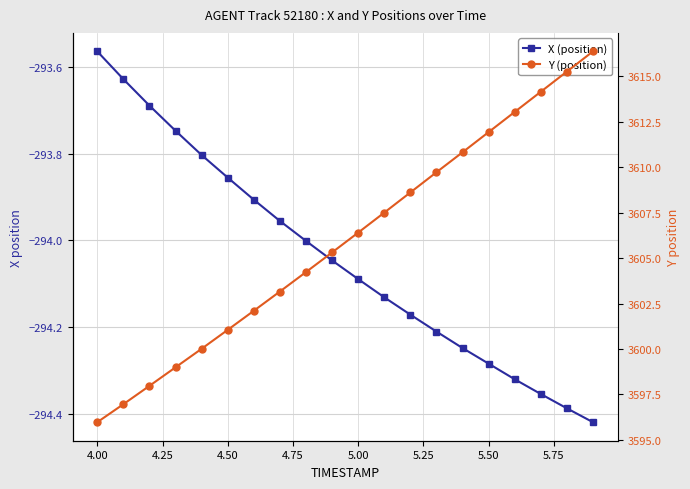

List the series in order of their peak value, highest first.

Y (position), X (position)